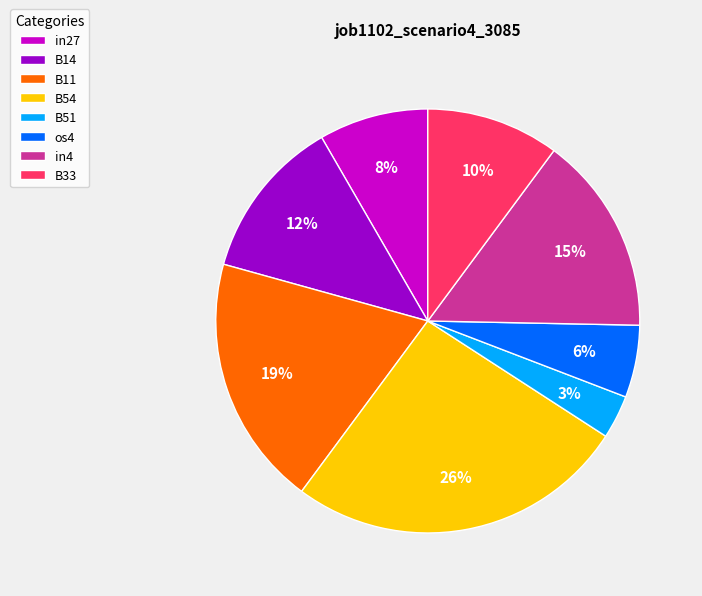

To the nearest percent, what is the difference between the B11 and B51 slice percentages?

16%